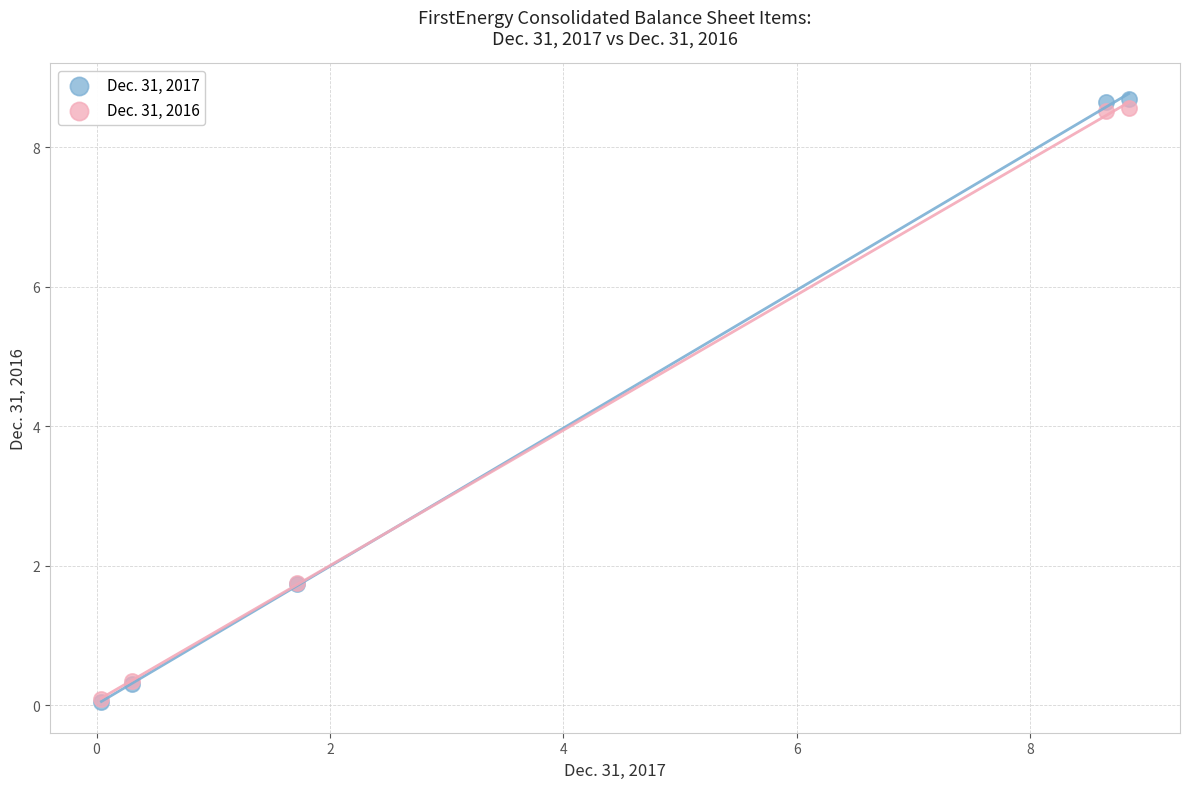

Which series contains the highest Y value?

Dec. 31, 2017